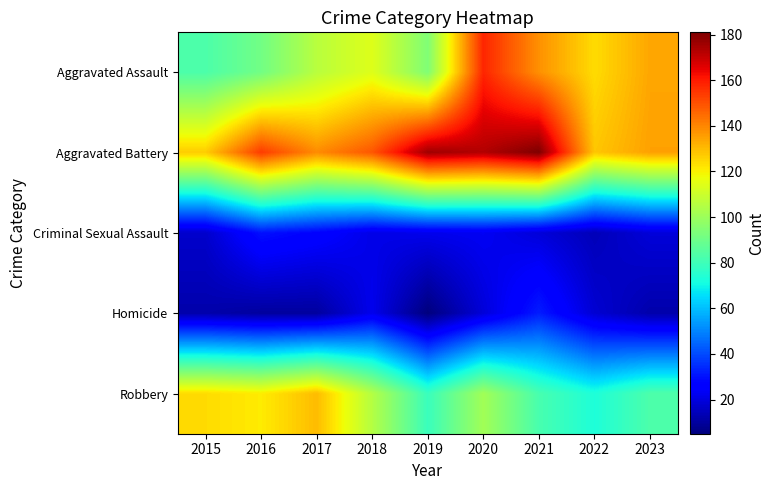

Between 2020 and 2019, which is larger?

2020